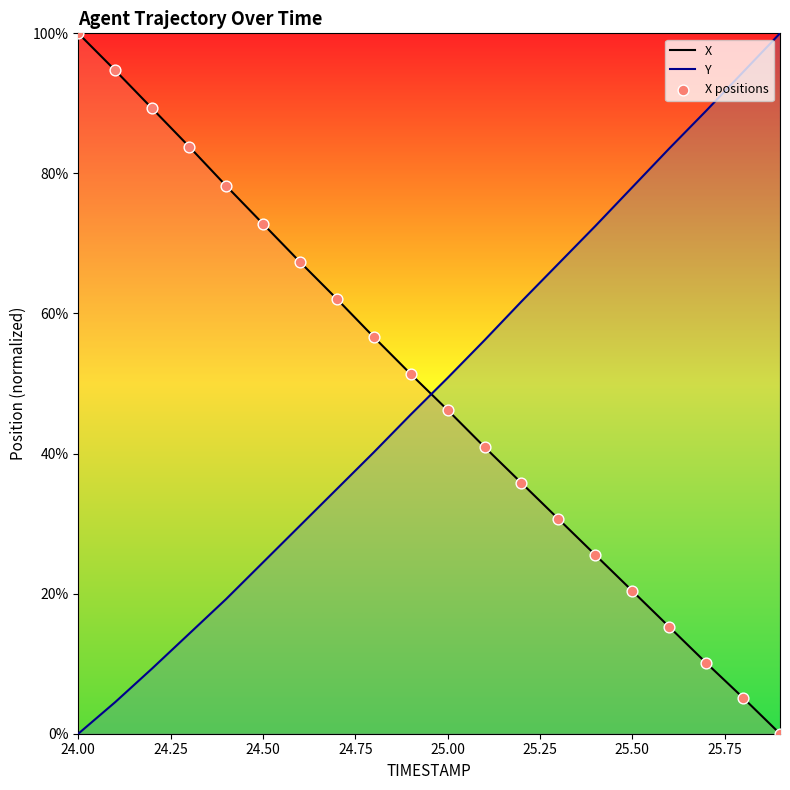

Which series contains the highest Y value?

X